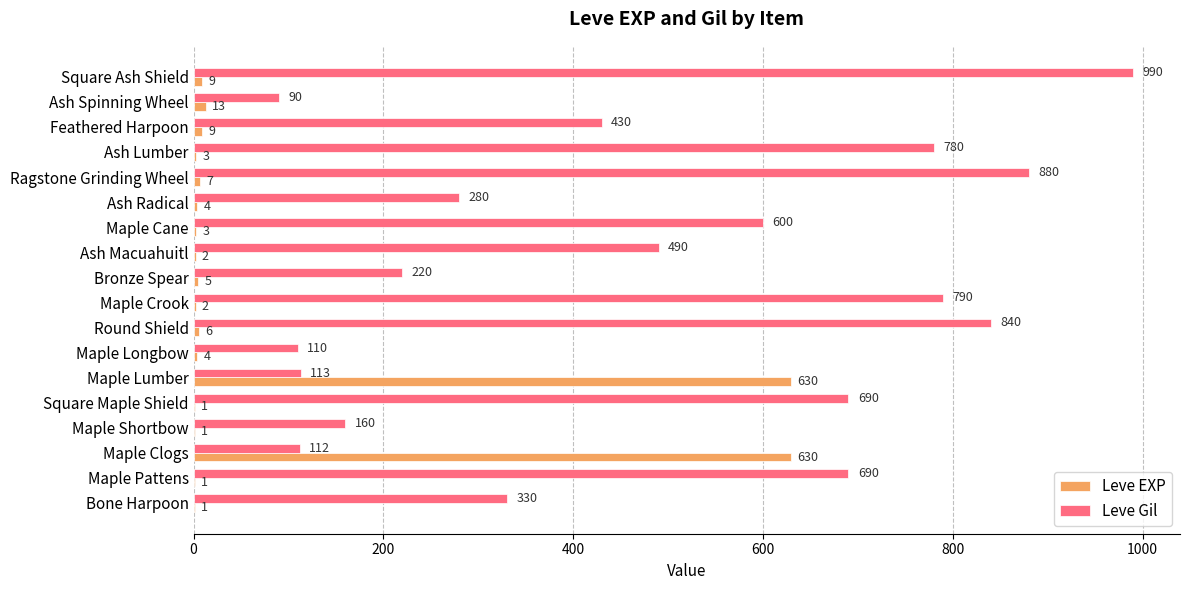

How many series are shown in this chart?

2